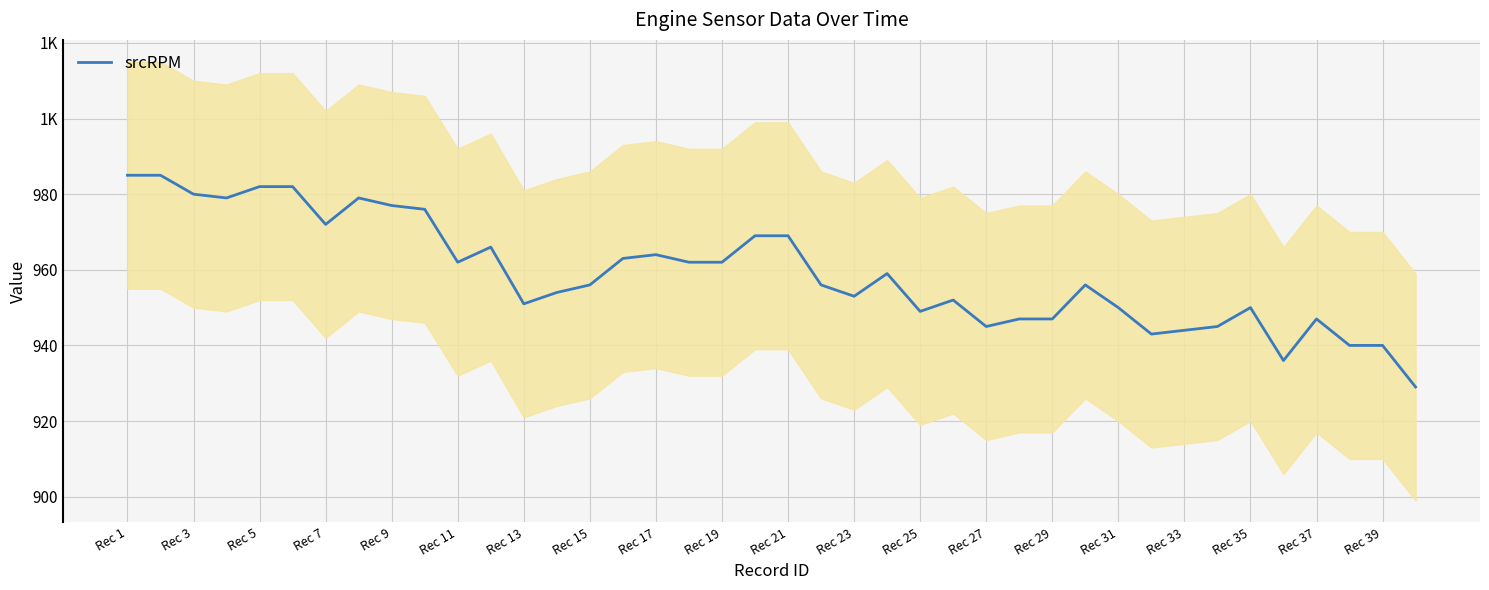

What is the minimum value shown in the chart?

929